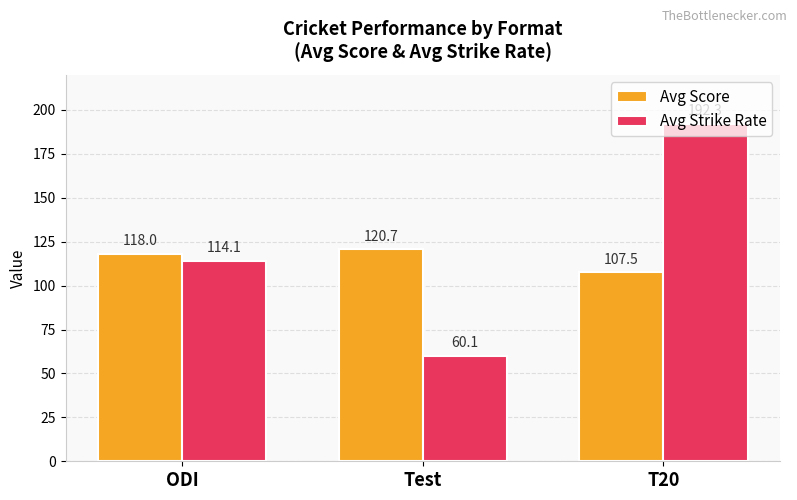

What is the greatest value displayed?

192.3